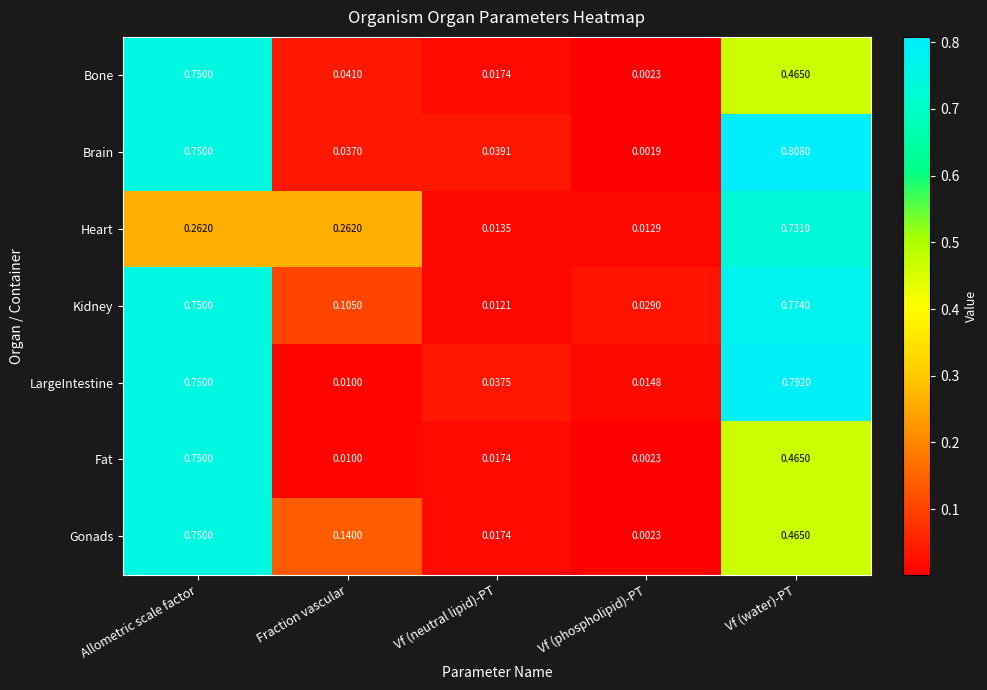

Which category has the highest value in the Bone series?

Allometric scale factor